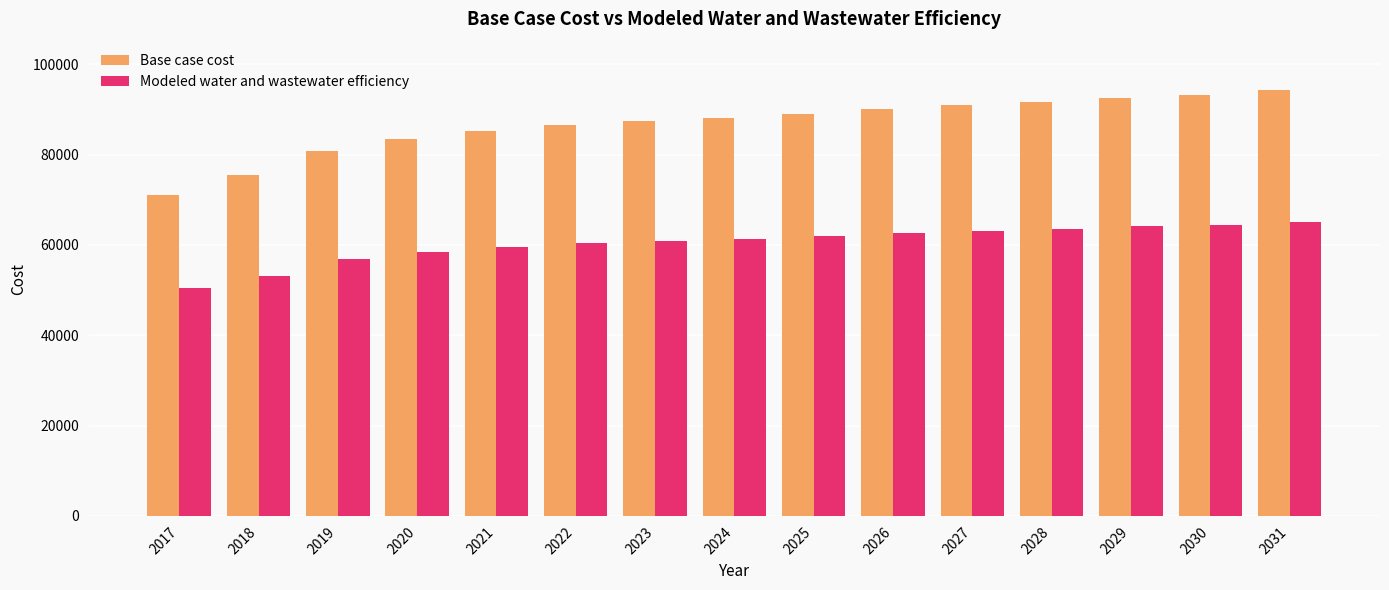

What is the total value across all series at 2017?

121552.4